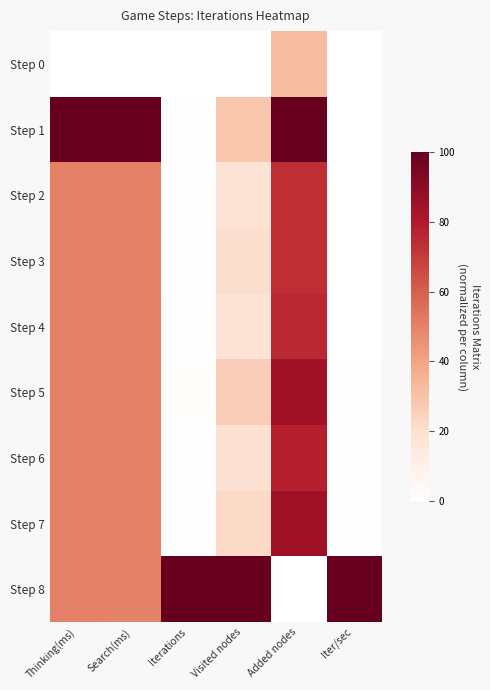

What is the difference between the highest and lowest values at Added nodes?

100.0